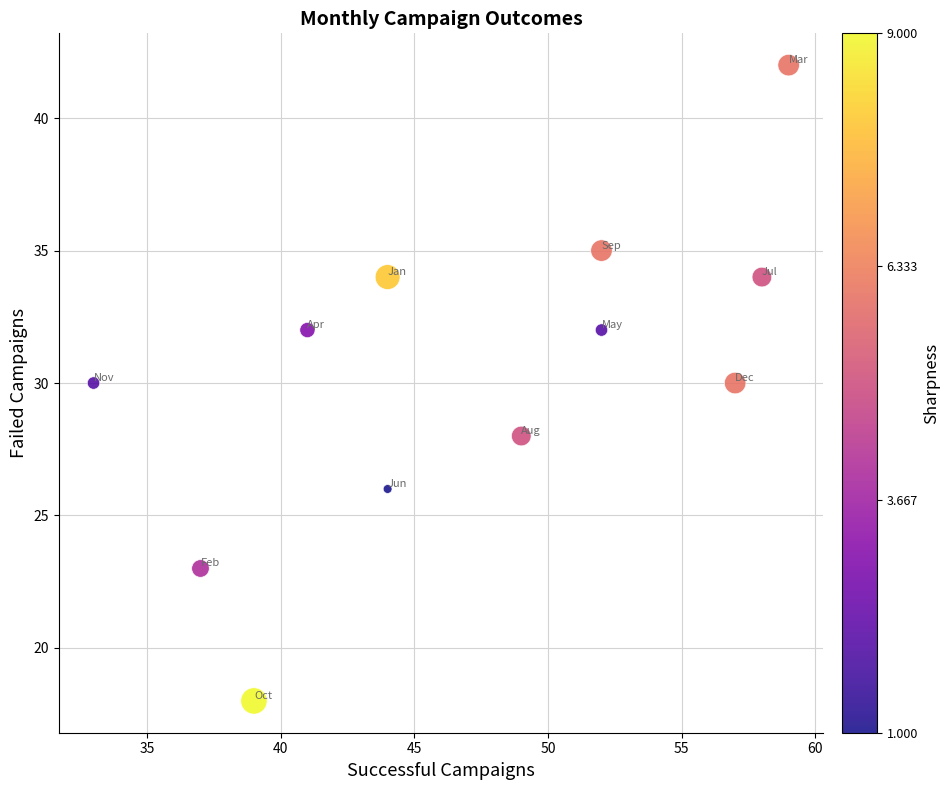

What is the range of Y values (max minus min)?

24